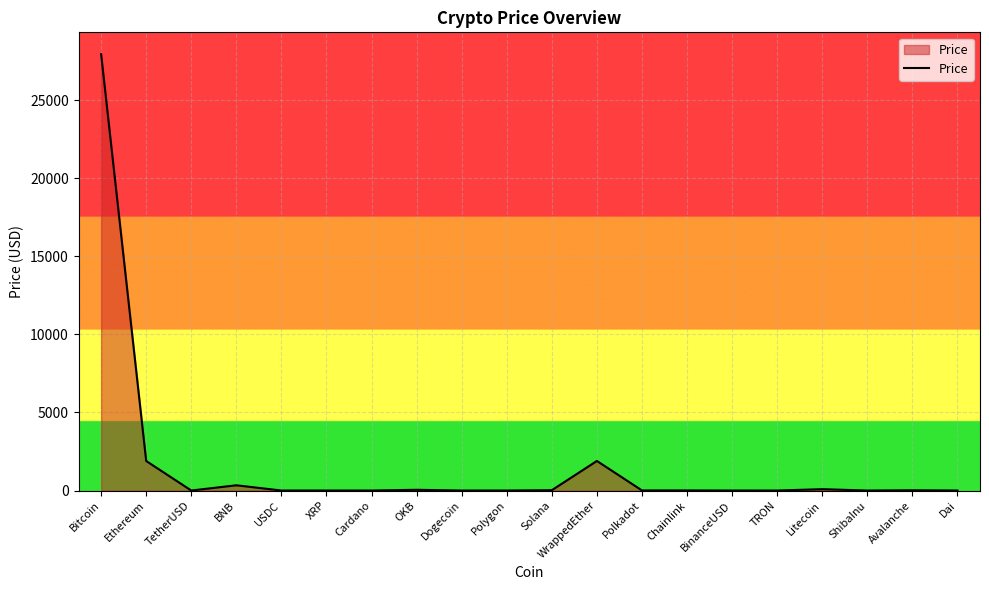

How many categories are shown in the chart?

20